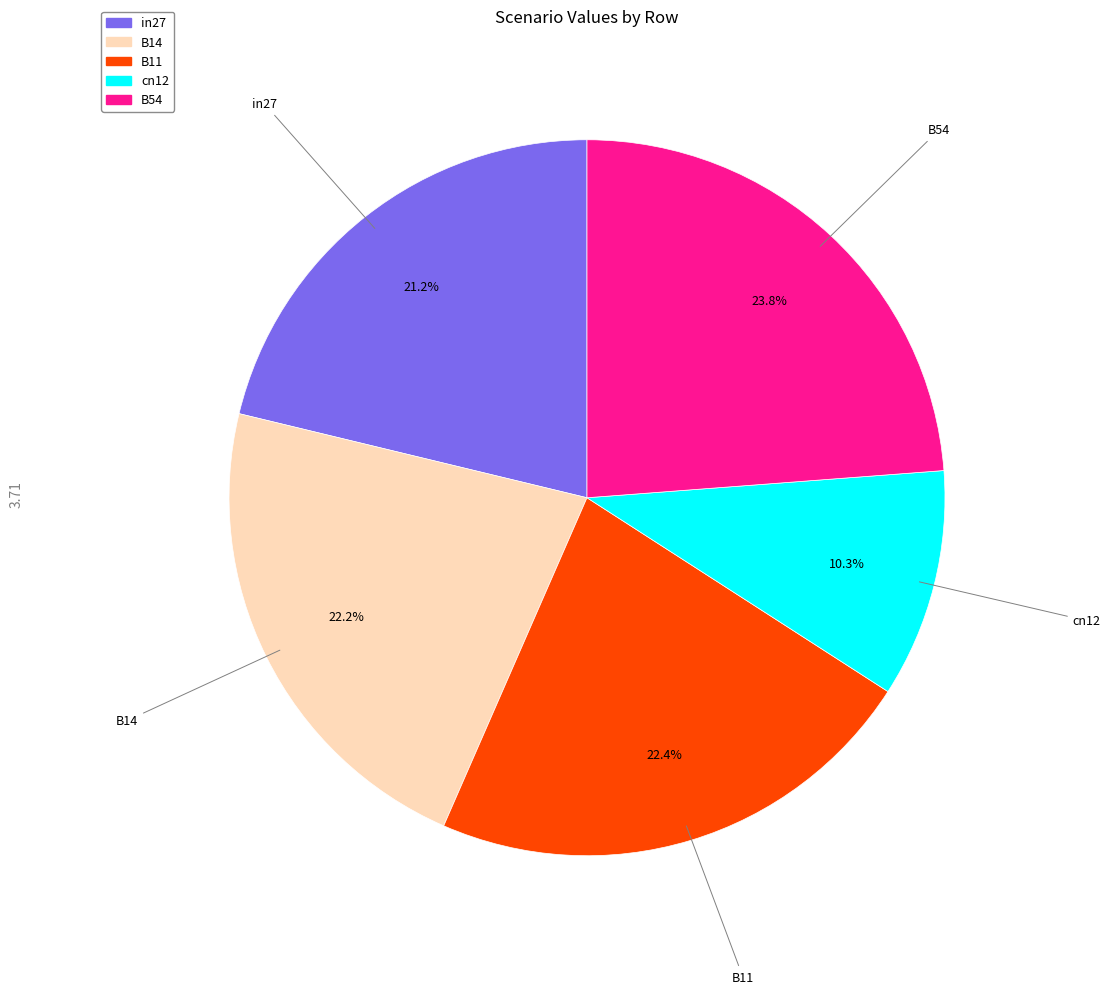

Between in27 and B14, which is larger?

B14